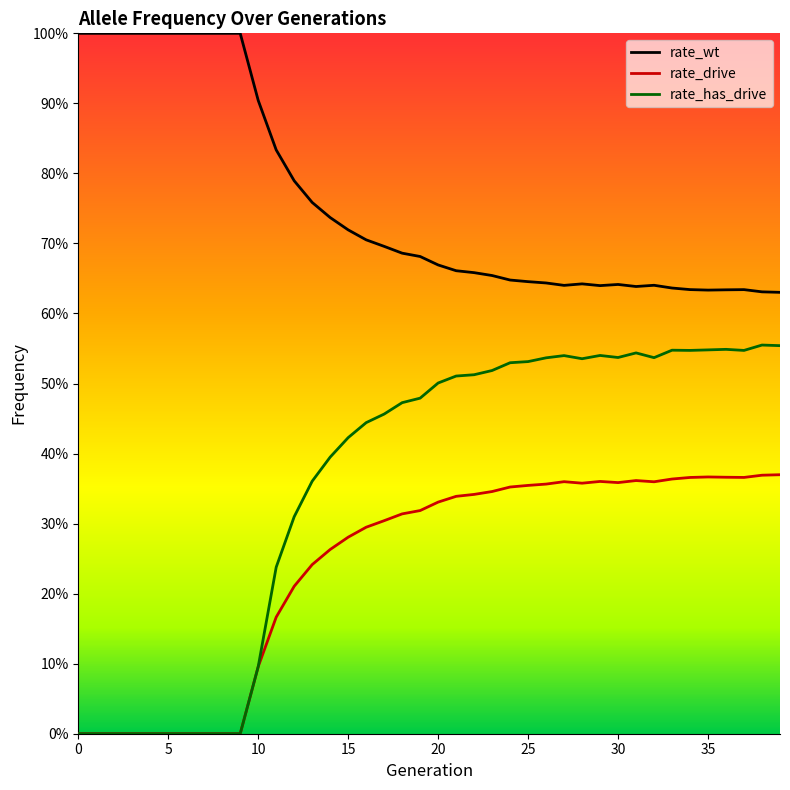

The value of rate_wt at 0 is 0.6. True or false?

False